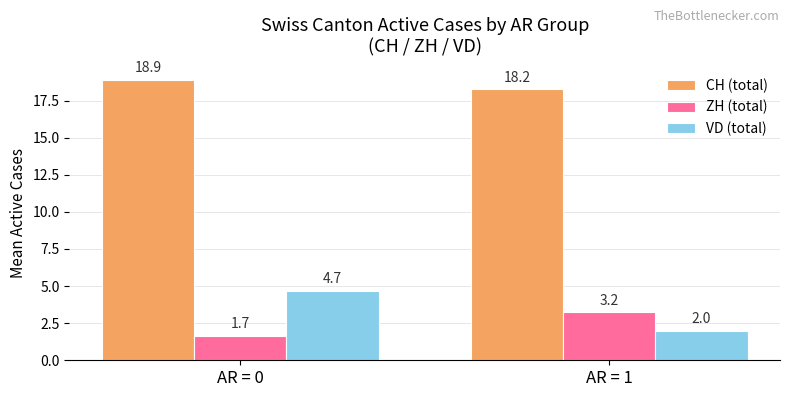

What is the difference between the maximum and minimum values in the CH (total) series?

0.6